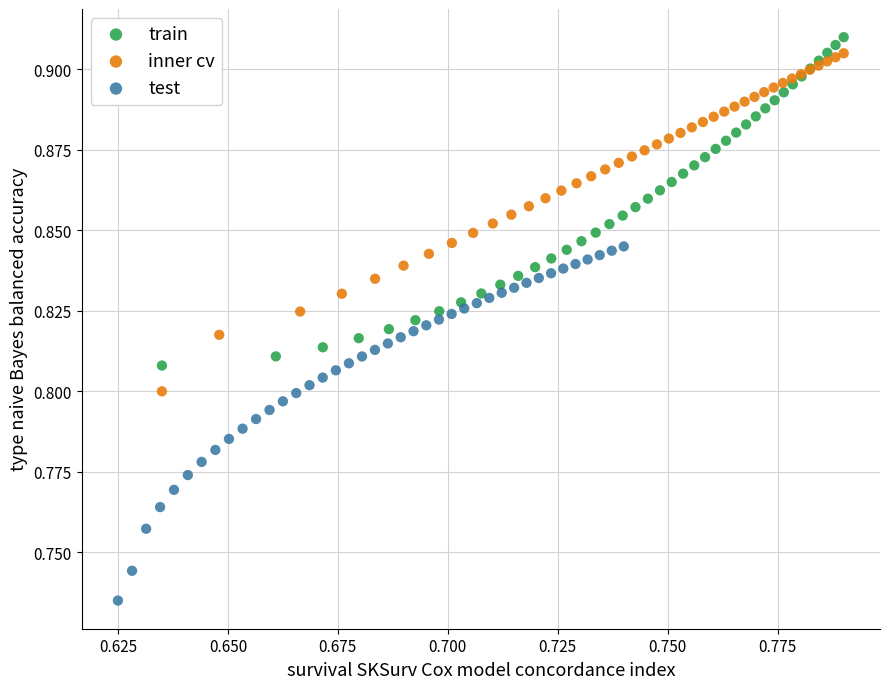

Which series has the widest spread of Y values?

test